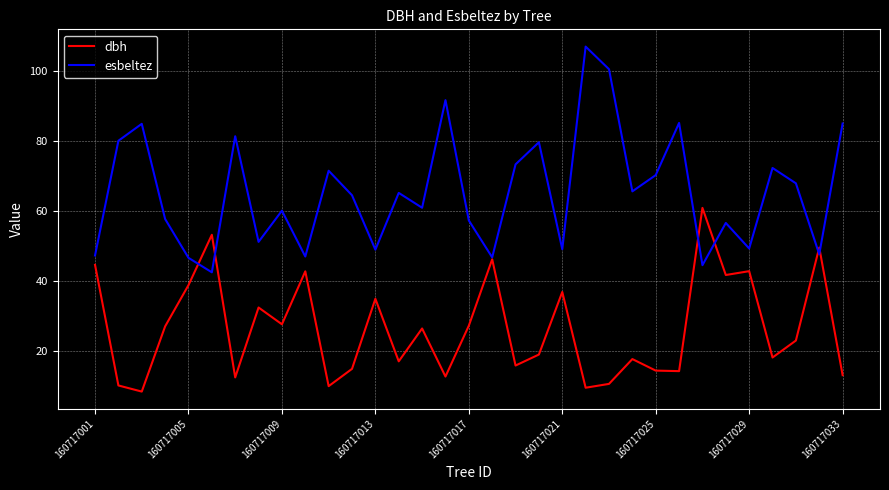

What is the maximum value shown in the chart?

107.0